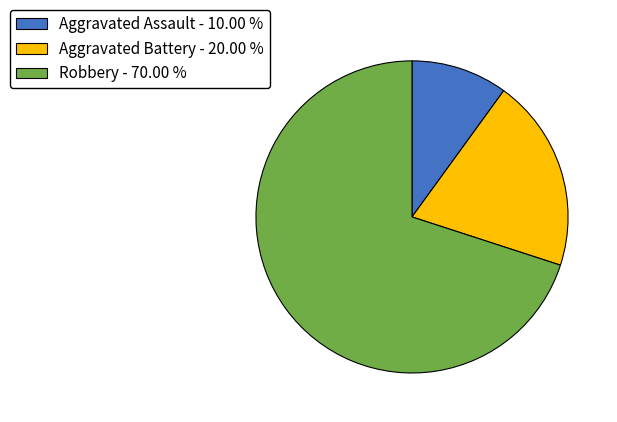

What is the largest slice in the pie chart?

Robbery